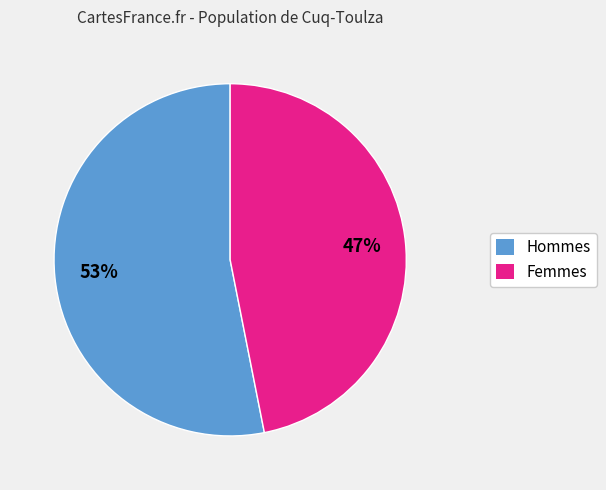

Which category has the smallest portion of the pie?

Femmes